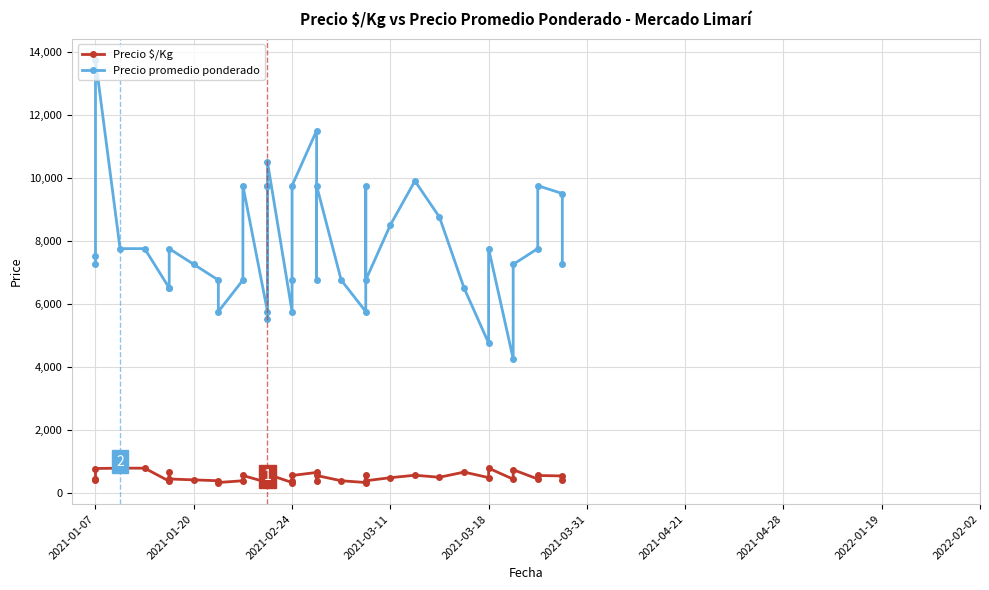

Is it true that Precio $/Kg equals 667 at 34?

False